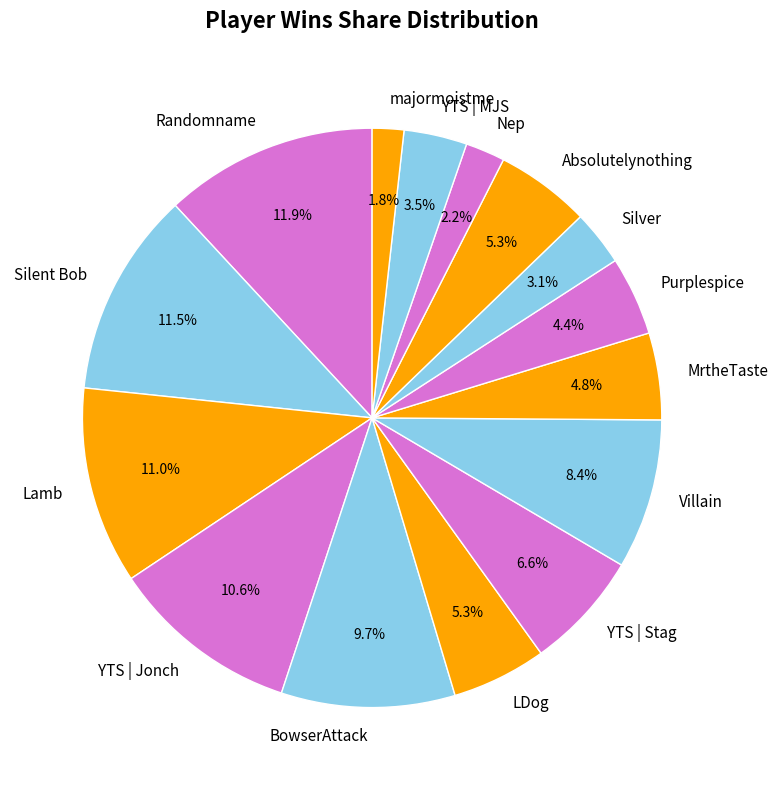

To the nearest percent, what is the average slice percentage?

7%